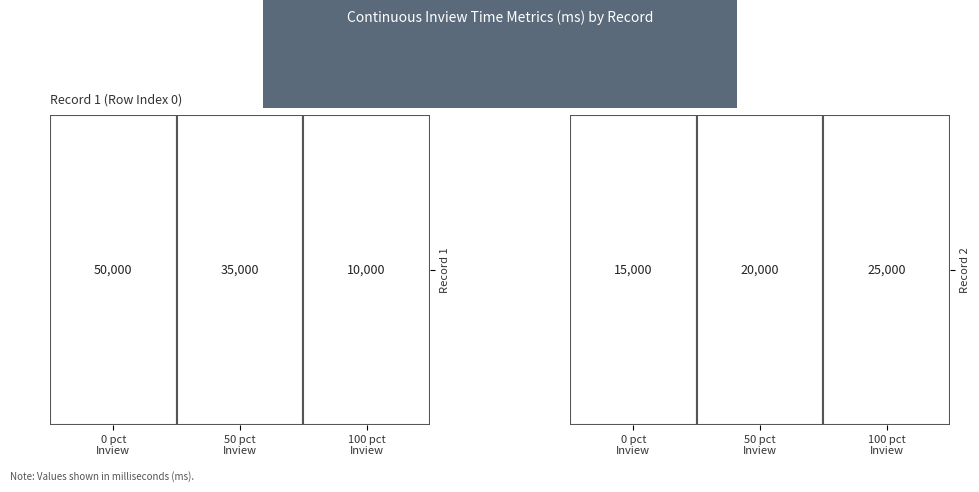

Which series has the largest total across all categories?

Row0